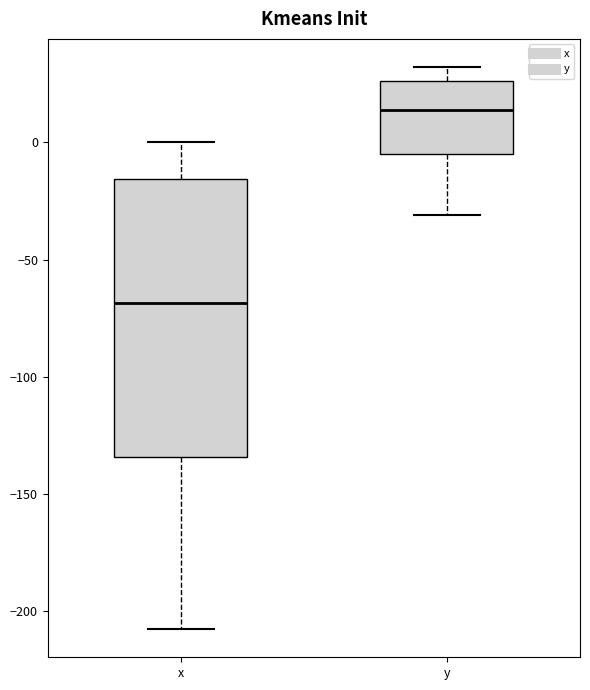

Reading left to right, read every box against the y-axis: the position of its median line, the range the box covers, and the ends of its whiskers. The values are not printed on the chart, so give them approximately, as read against the axis.

x: median -70, box -135 to -15, whiskers -210 to 0
y: median 15, box -5 to 25, whiskers -30 to 30